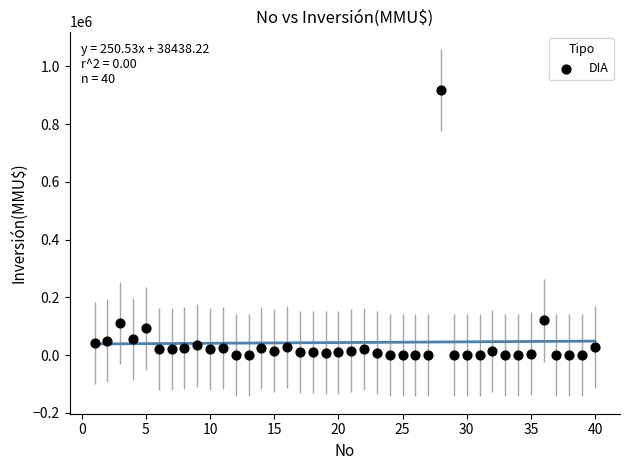

What is the range of X values (max minus min)?

39